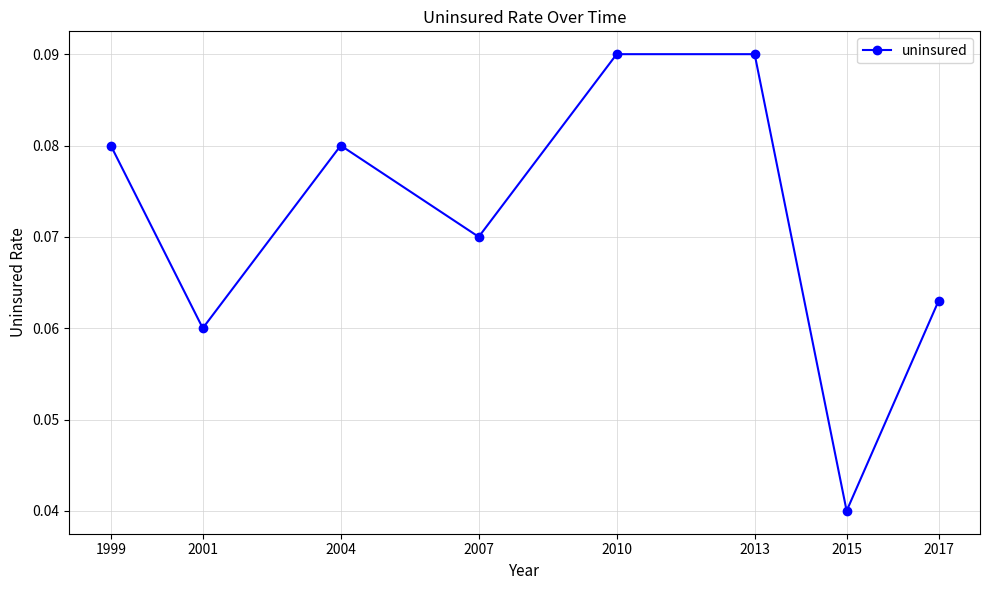

What is the sum of all values?

0.6